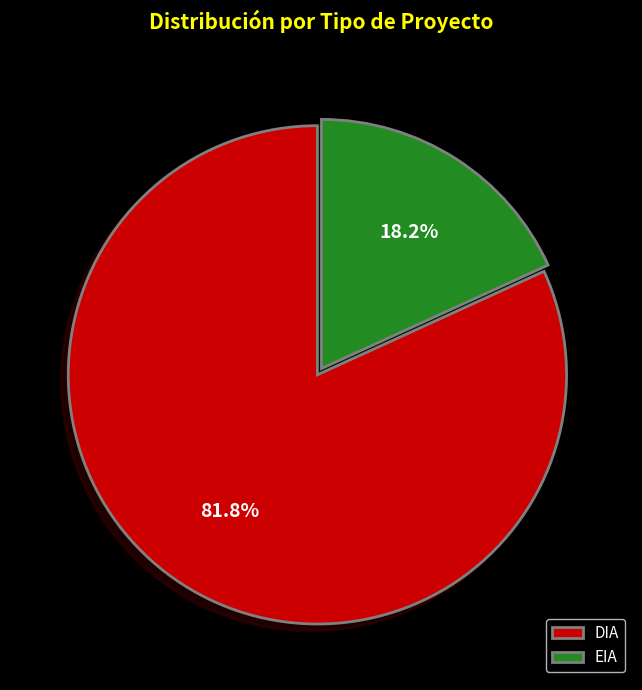

What is the majority slice?

DIA